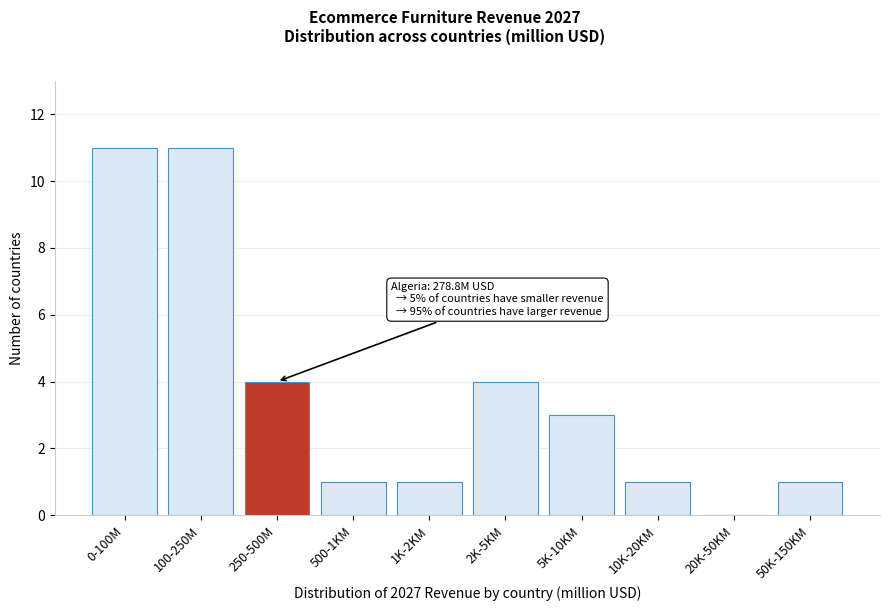

Reading right to left, what are all the values shown in this chart?

50K-150KM=1	20K-50KM=0	10K-20KM=1	5K-10KM=3	2K-5KM=4	1K-2KM=1	500-1KM=1	250-500M=4	100-250M=11	0-100M=11